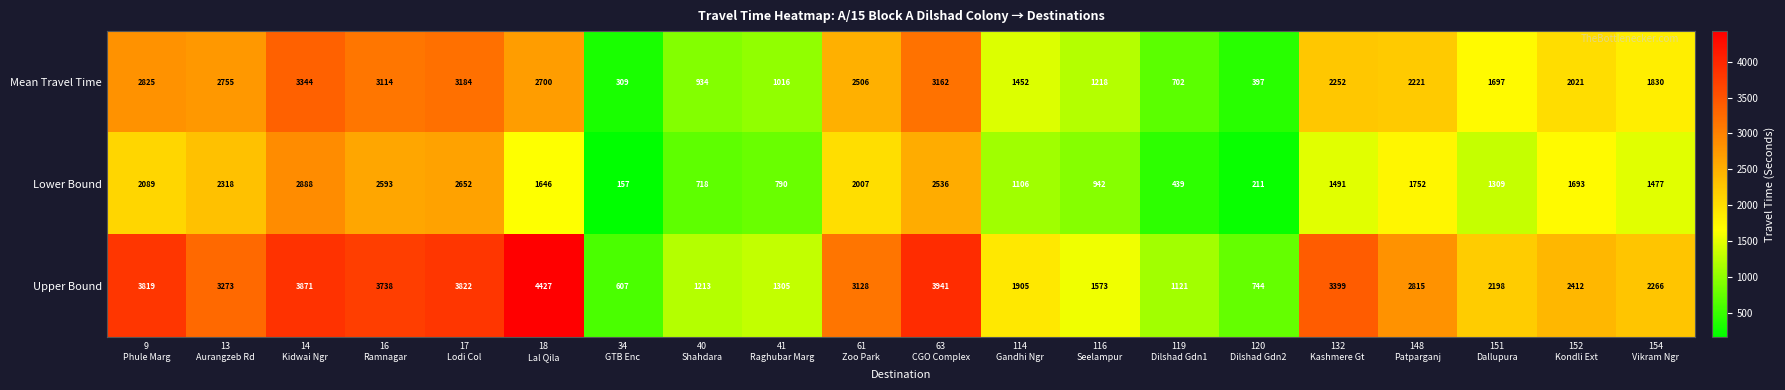

Which series changed the most between 119
Dilshad Gdn1 and 151
Dallupura?

Upper Bound